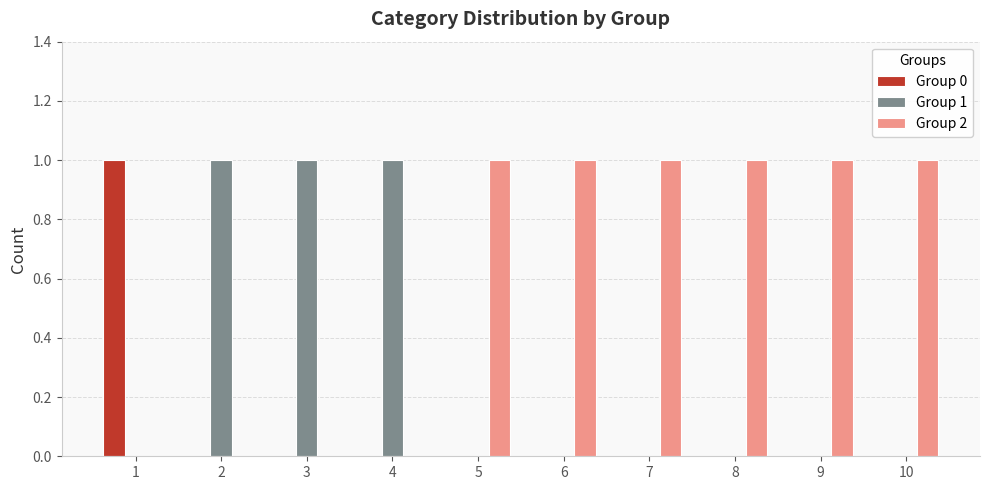

Reading left to right, transcribe all the data shown in this chart.

Group 0: 1	0	0	0	0	0	0	0	0	0
Group 1: 0	1	1	1	0	0	0	0	0	0
Group 2: 0	0	0	0	1	1	1	1	1	1